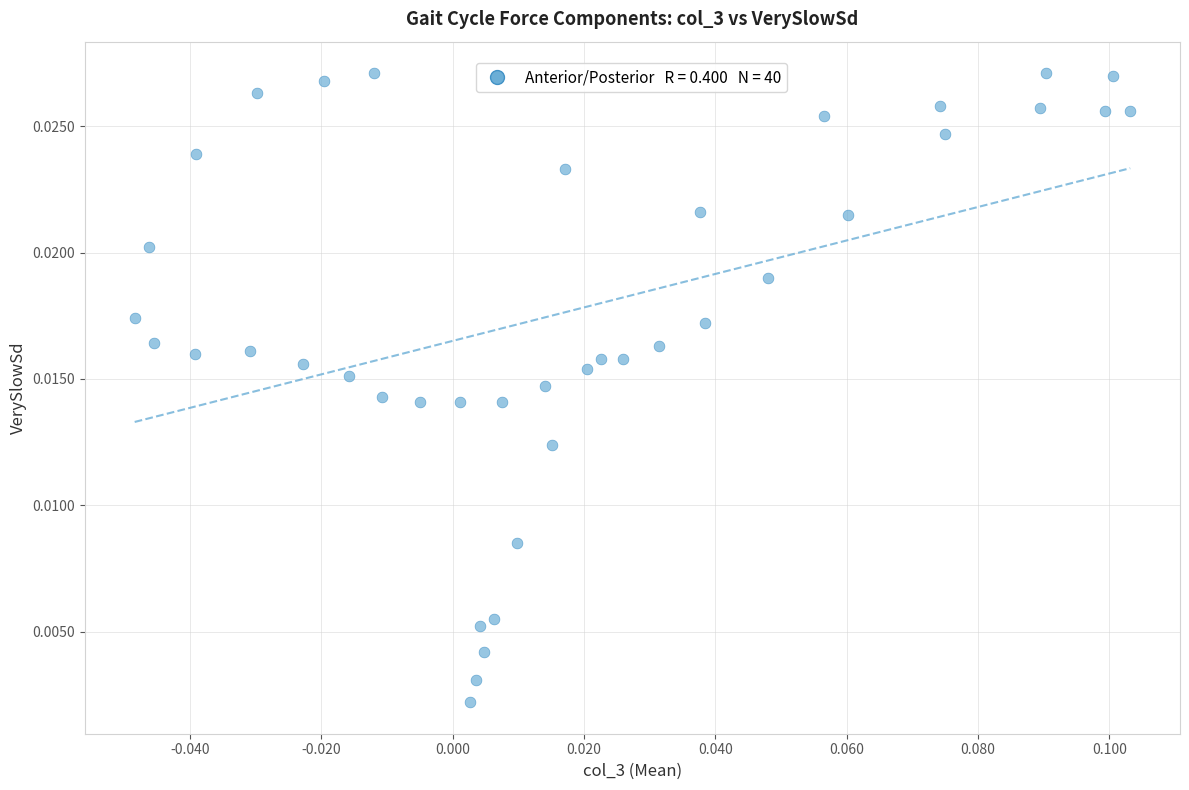

How many data points are displayed?

40